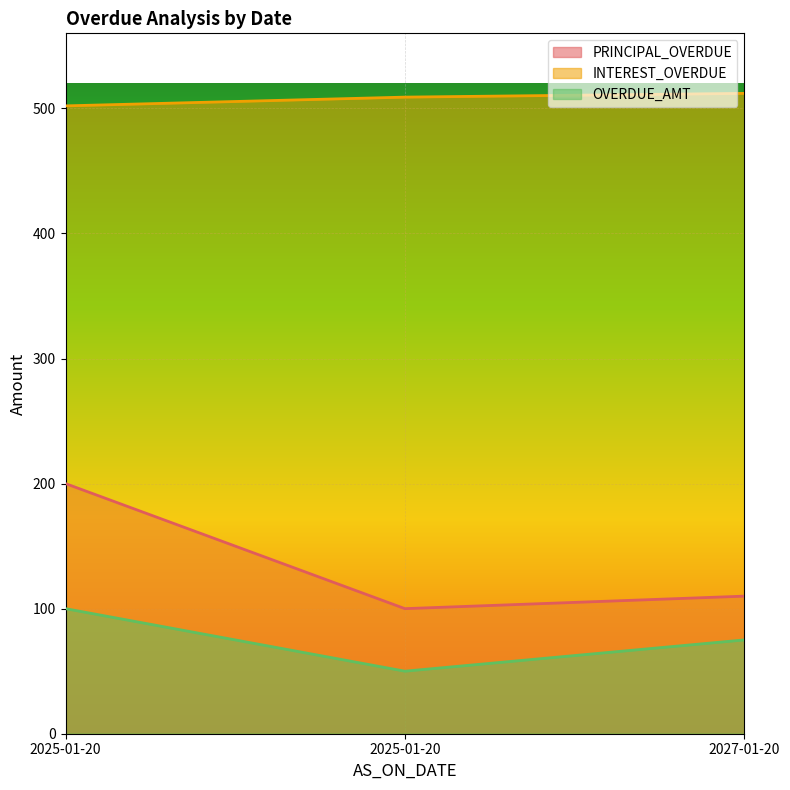

What is the sum of all PRINCIPAL_OVERDUE values?

410